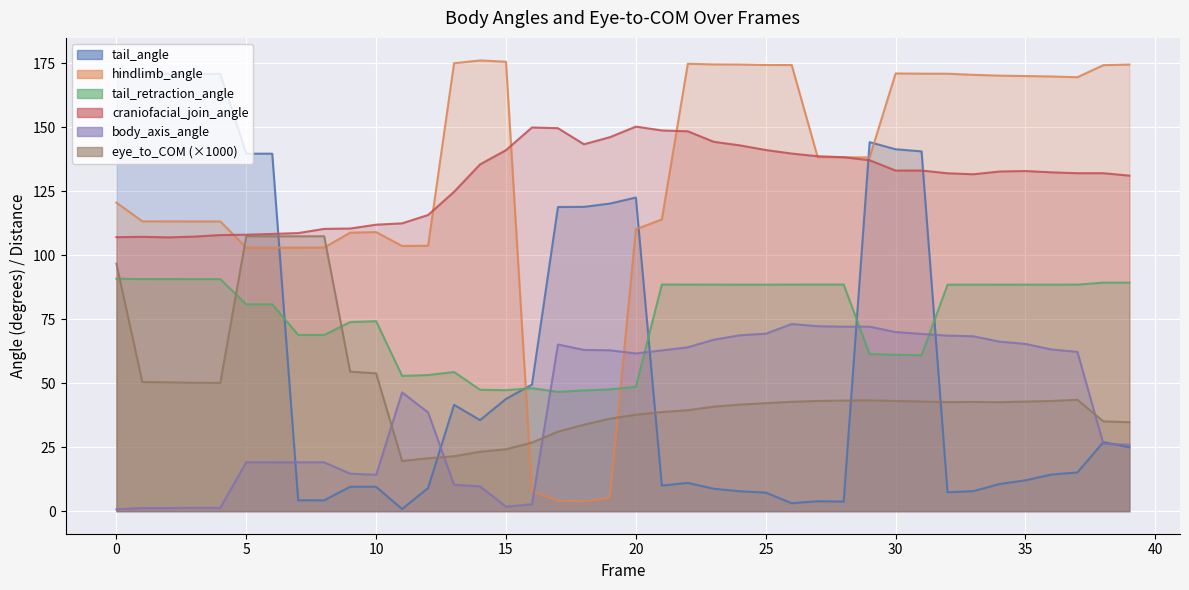

What is the spread (max minus min) of values at 29?

100.9